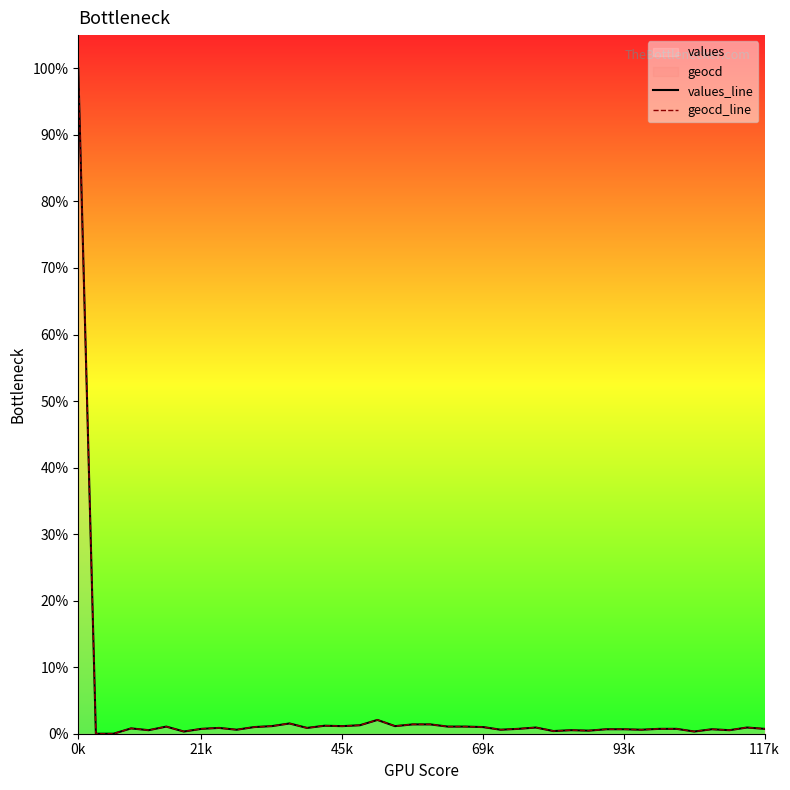

How many values in geocd_line are above zero?

38